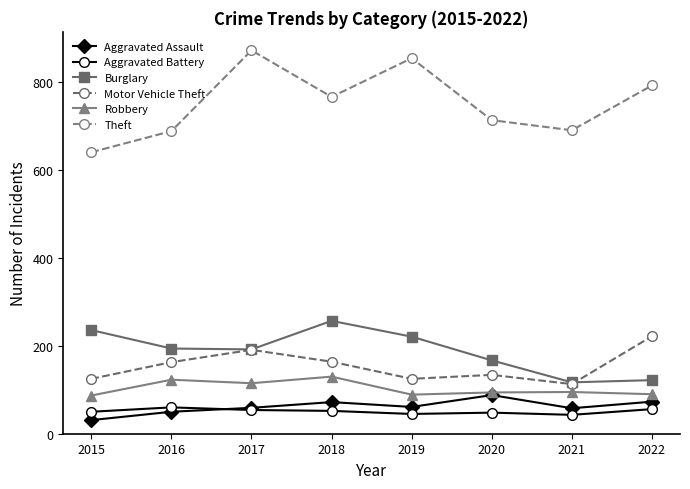

Which label corresponds to the smallest value in the chart?

2015